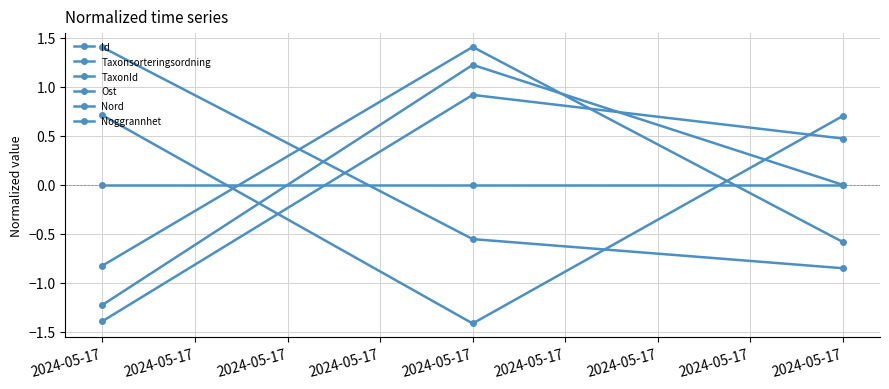

What is the value of the Ost point at the 2nd from the left?

-0.8